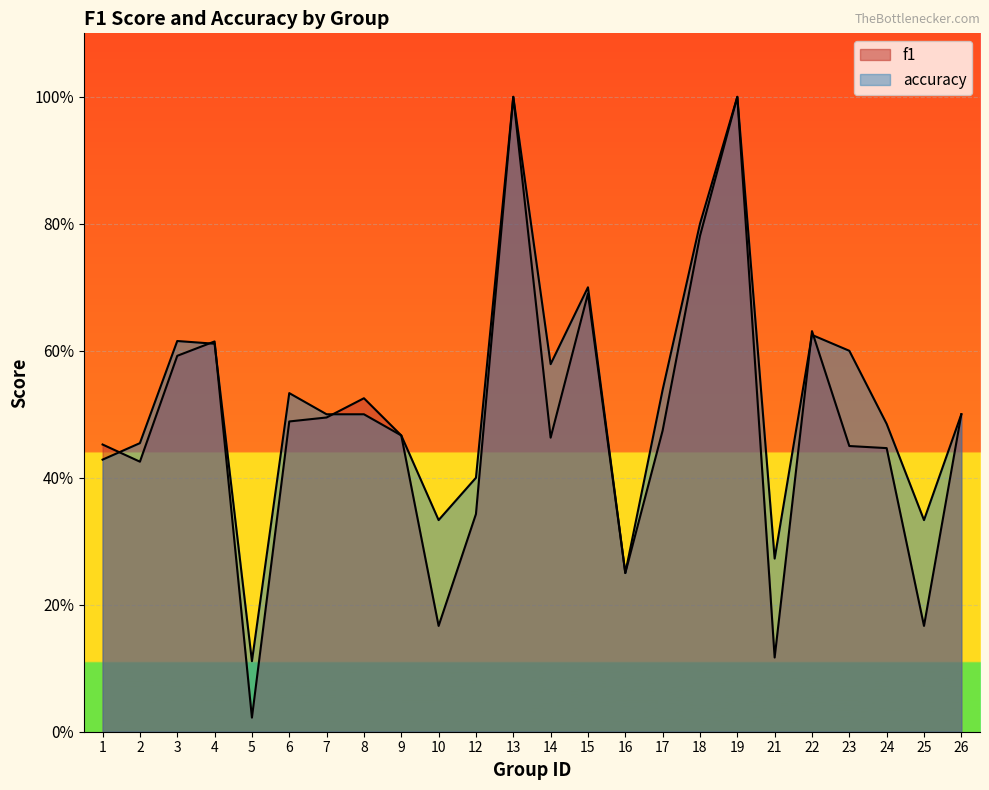

What is the value of the f1 point at the 22nd from the left?

0.4